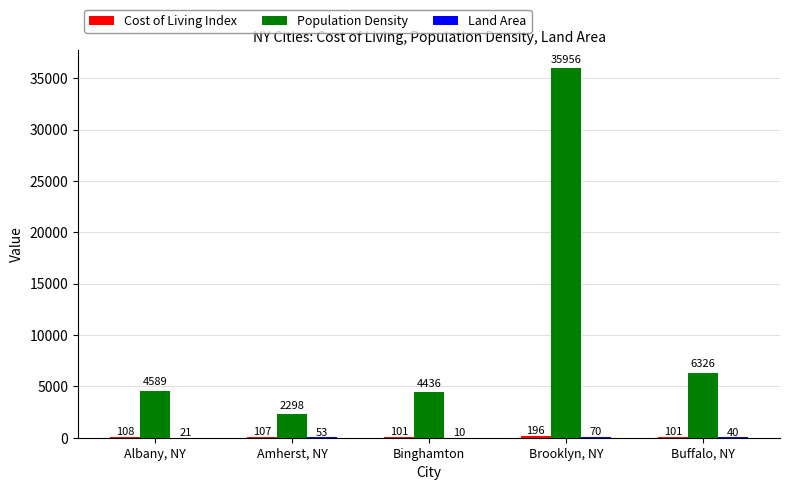

True or false: Population Density has a value of 2298.0 at Amherst, NY.

True